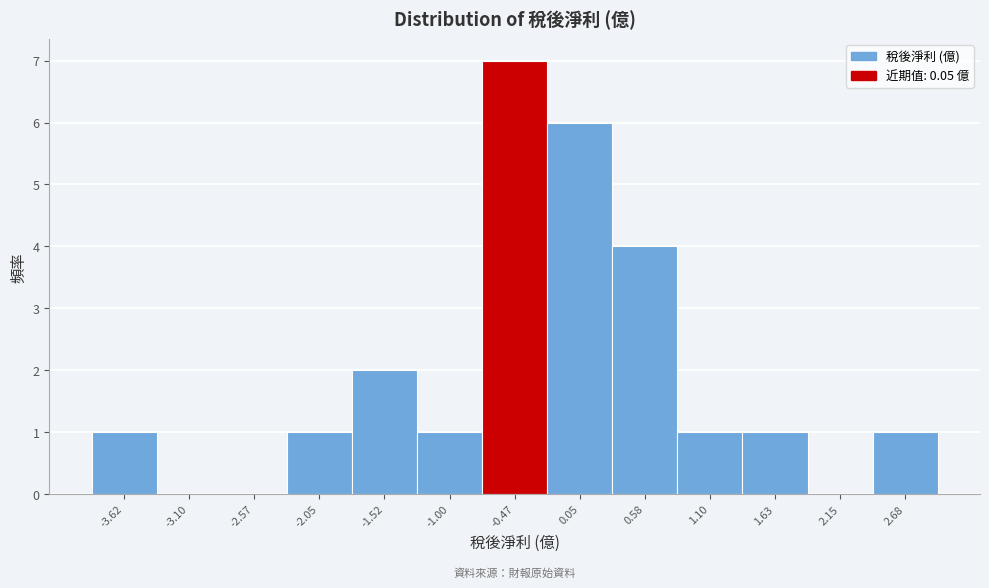

Reading left to right, extract all data points from this chart.

-3.62=1	-3.10=0	-2.57=0	-2.05=1	-1.52=2	-1.00=1	-0.47=7	0.05=6	0.58=4	1.10=1	1.63=1	2.15=0	2.68=1